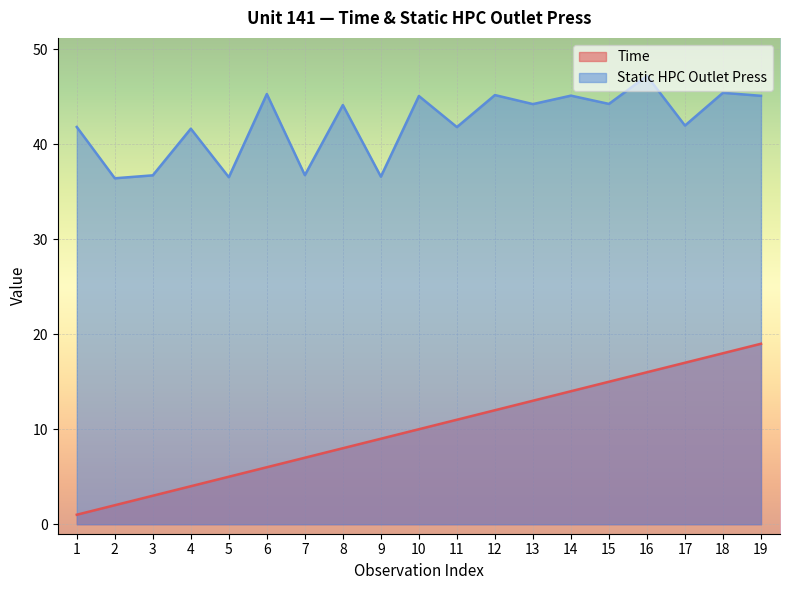

What is the difference between the highest and lowest values at 4?

37.6